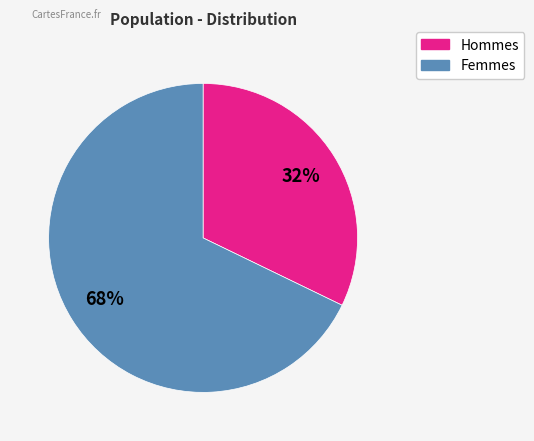

Is there any slice that represents more than half of the pie?

Yes